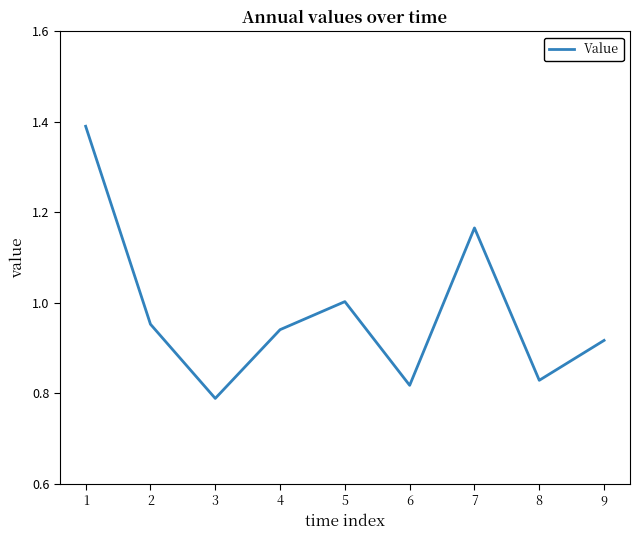

List the labels in order of value, smallest first.

3, 6, 8, 9, 4, 2, 5, 7, 1